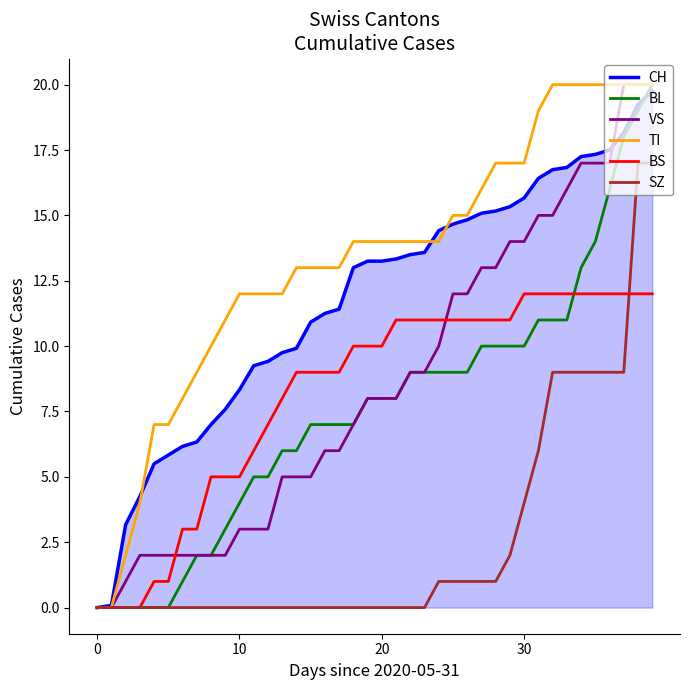

What is the greatest value displayed?

20.0